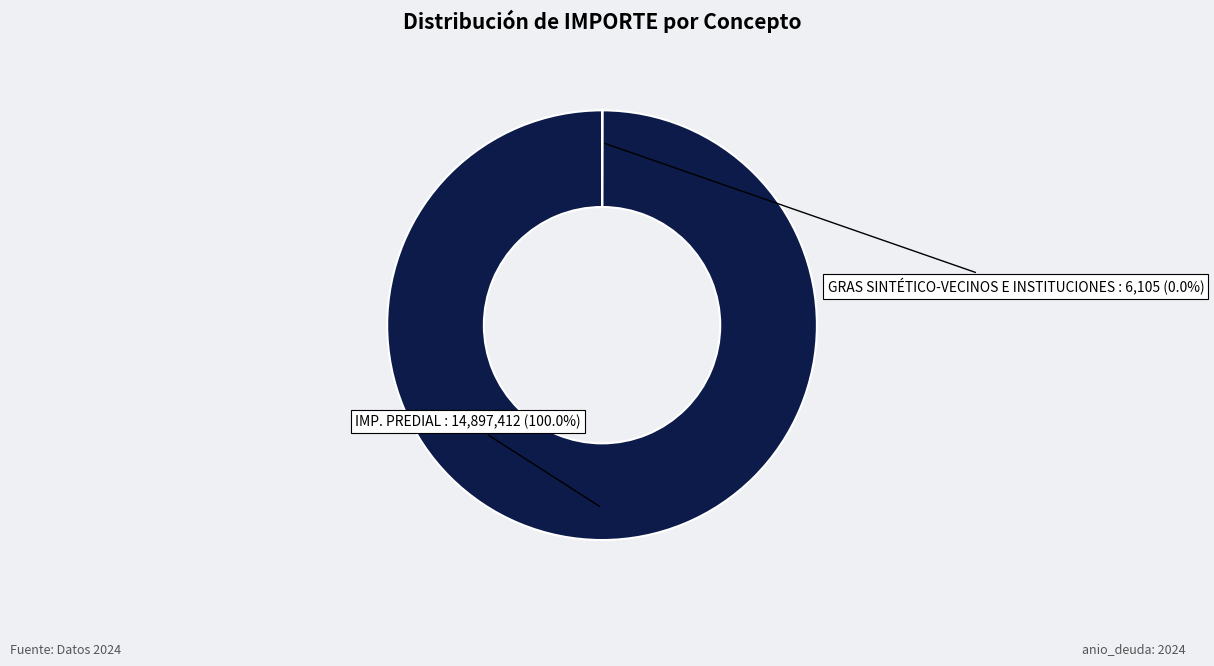

Is there any slice that represents more than half of the pie?

Yes